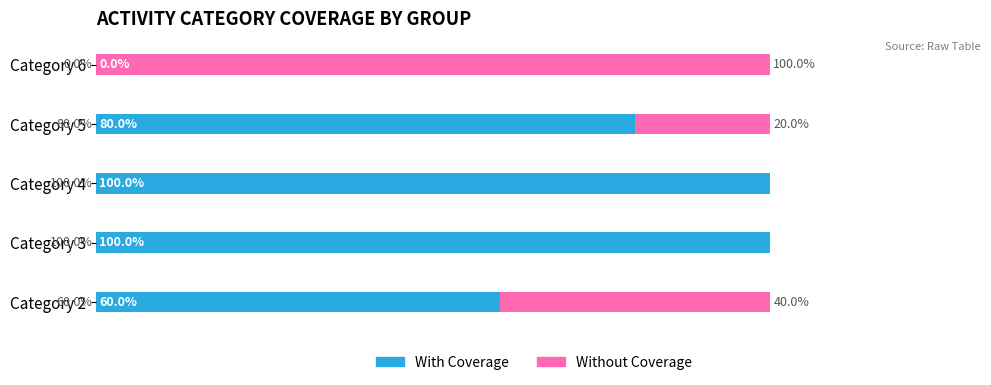

At which label is With Coverage closest to 50?

Category 2